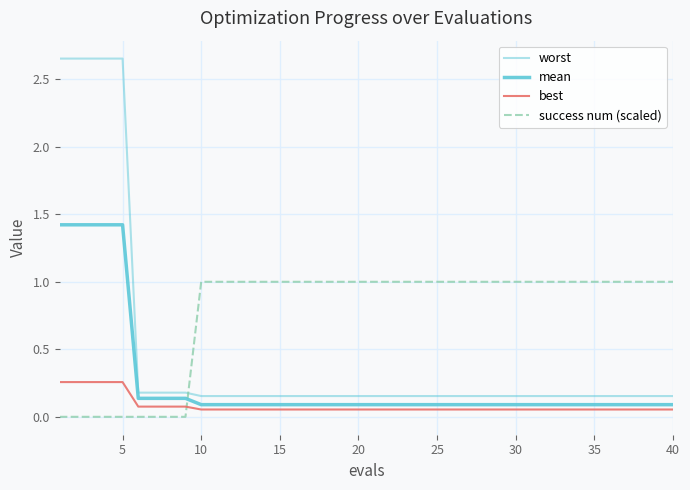

At how many categories does at least one series exceed 1?

5